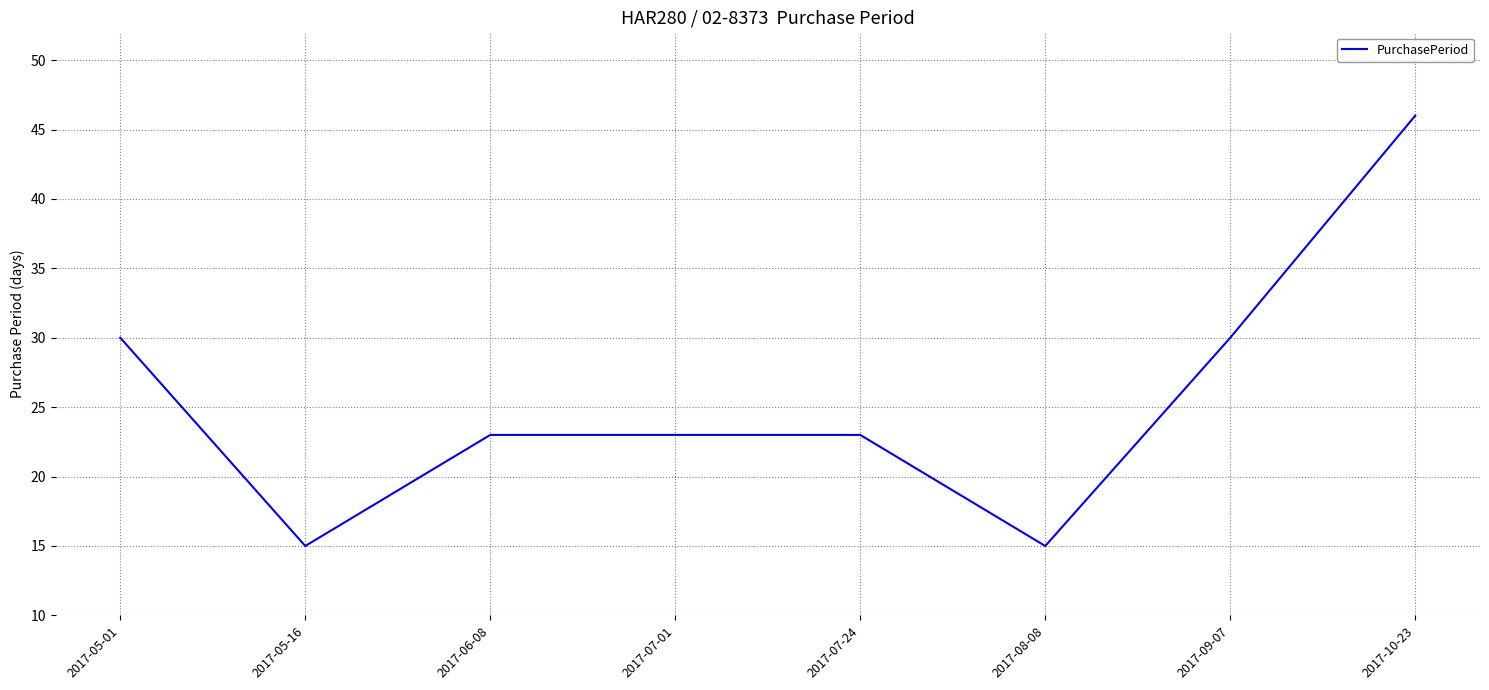

What is the ratio of the value at 2017-05-16 to the value at 2017-05-01?

0.5